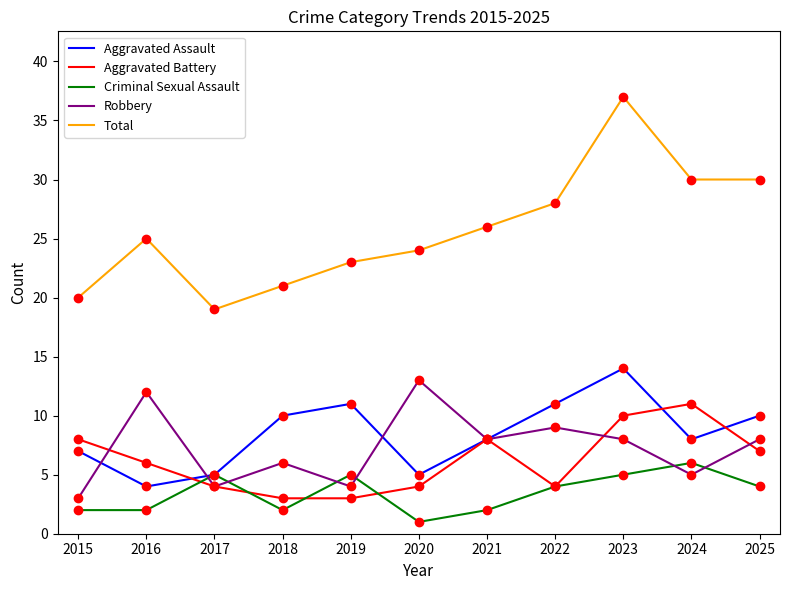

At how many categories does at least one series exceed 34?

1